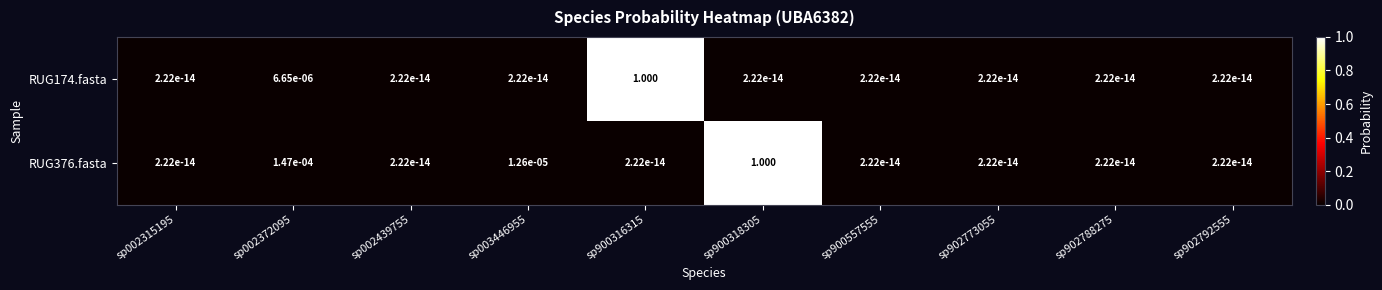

Is the value of RUG174.fasta at sp002315195 greater than the value of RUG376.fasta at sp900318305?

No